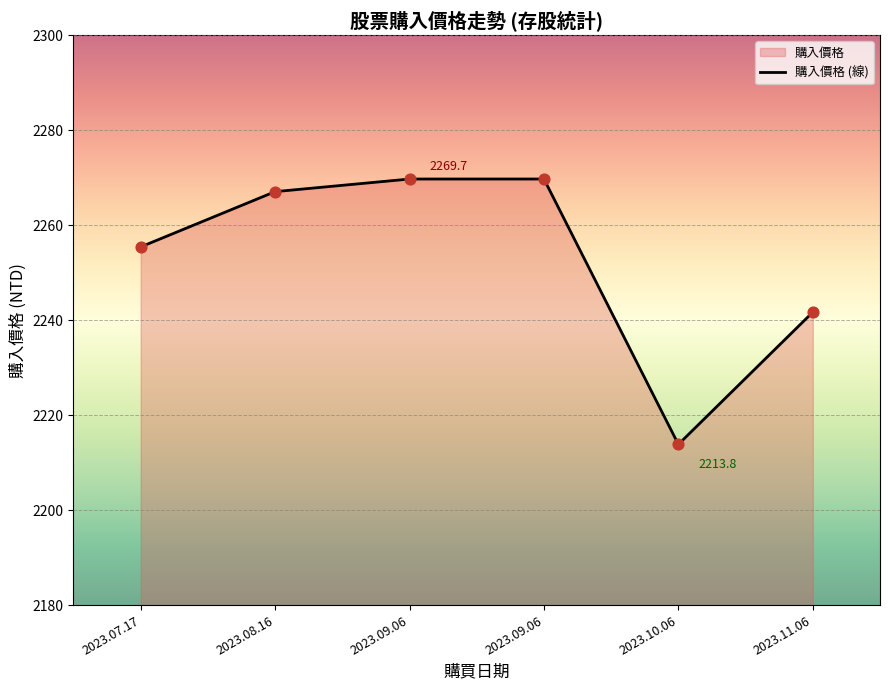

Between 2023.09.06 and 2023.08.16, which is larger?

2023.09.06